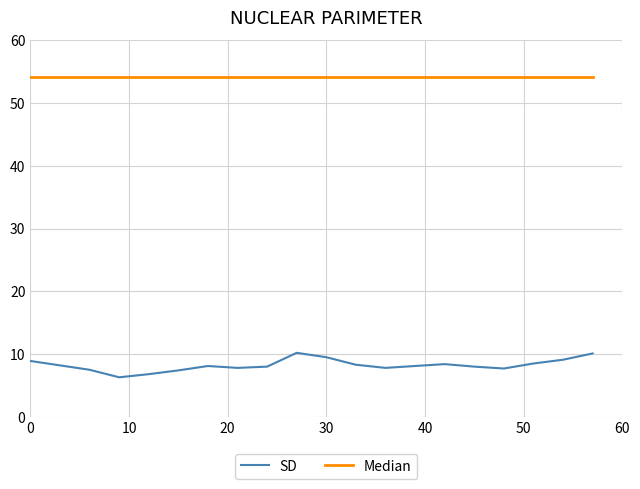

True or false: Median and SD cross at least once.

False